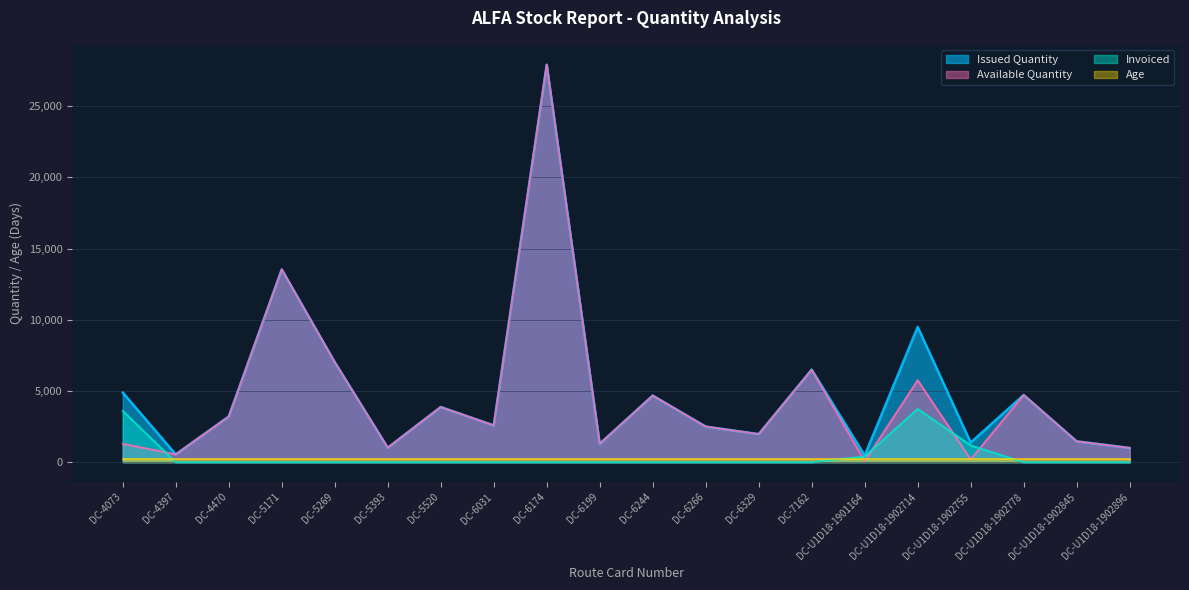

What is the label of the 10th point from the right?

DC-6244